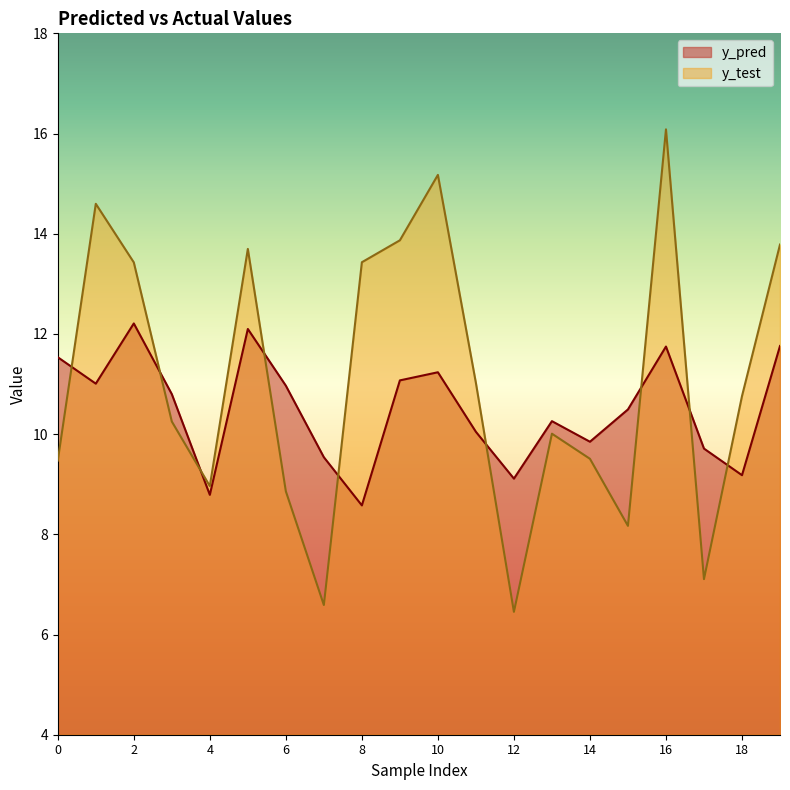

At 16, list the series in order from largest to smallest.

y_test, y_pred